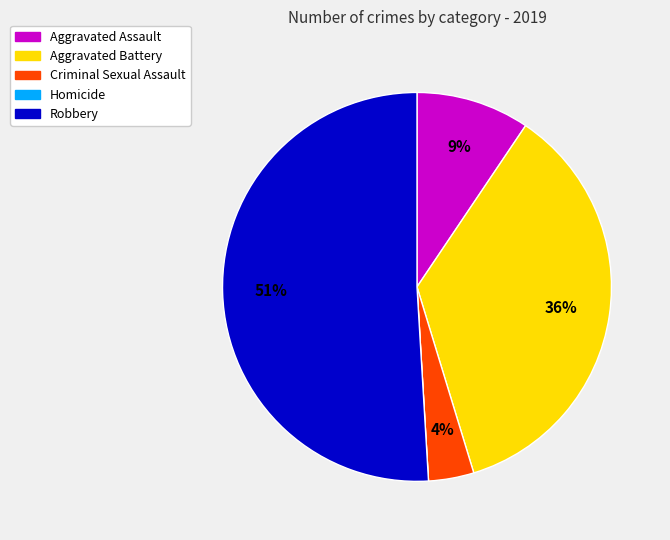

To the nearest percent, what percentage of the pie is Robbery?

51%